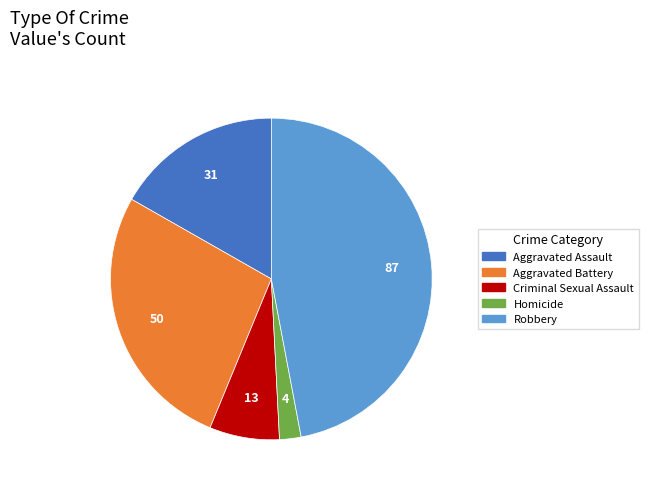

What is the ratio of the value at Aggravated Battery to the value at Robbery?

0.6